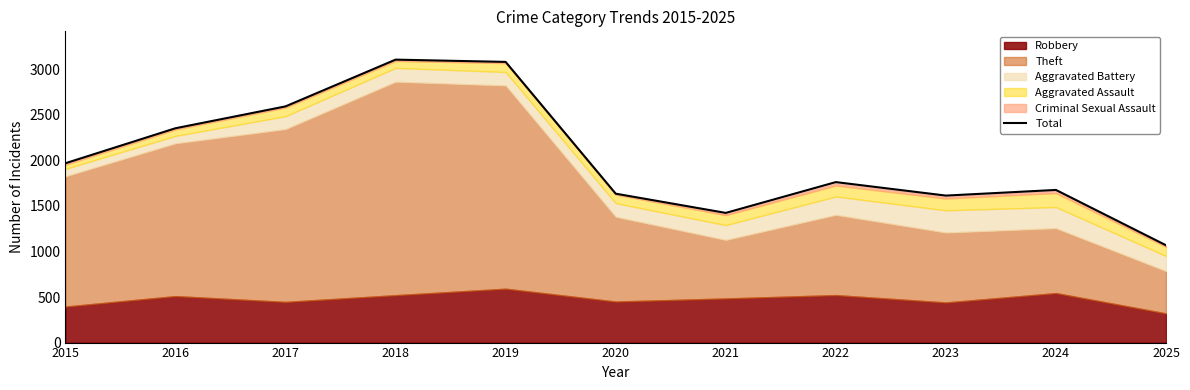

At which category does the chart reach its peak across all series?

2018